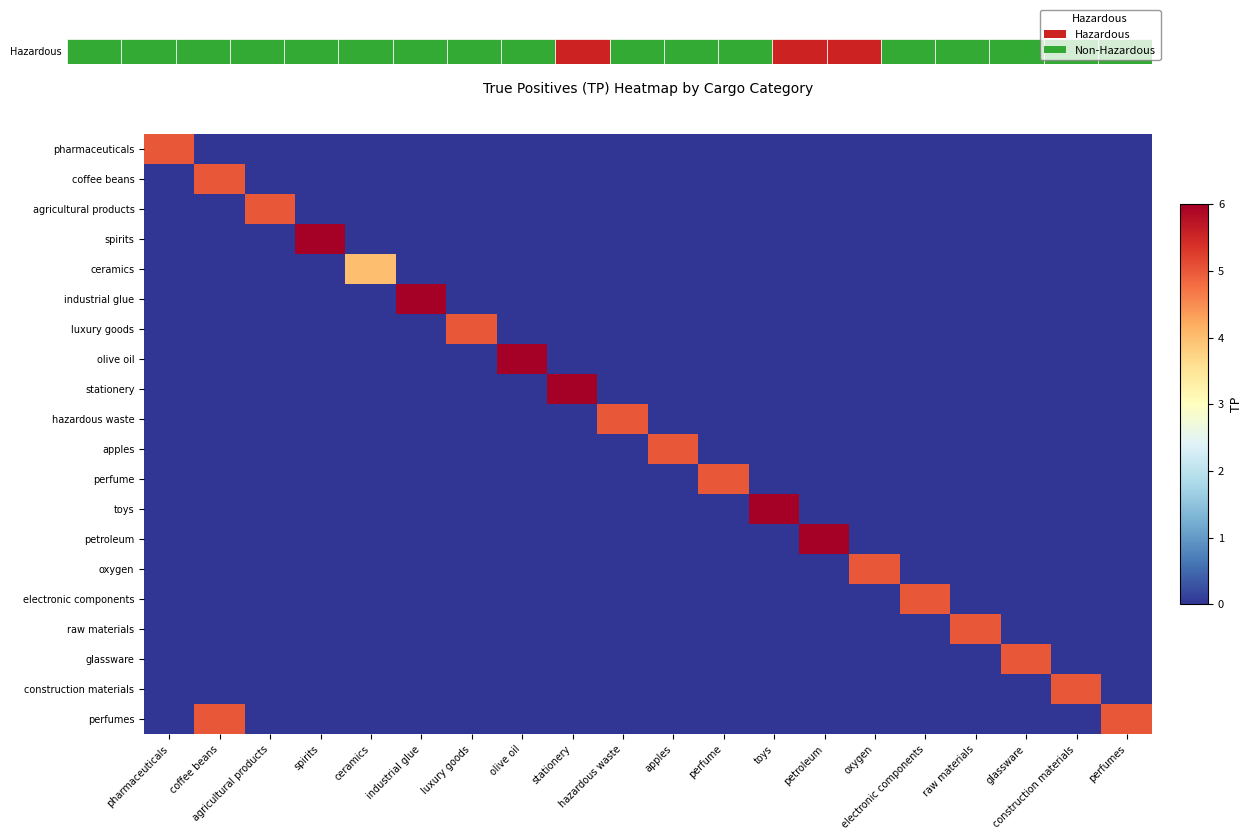

What is the difference between the highest and lowest values at perfume?

5